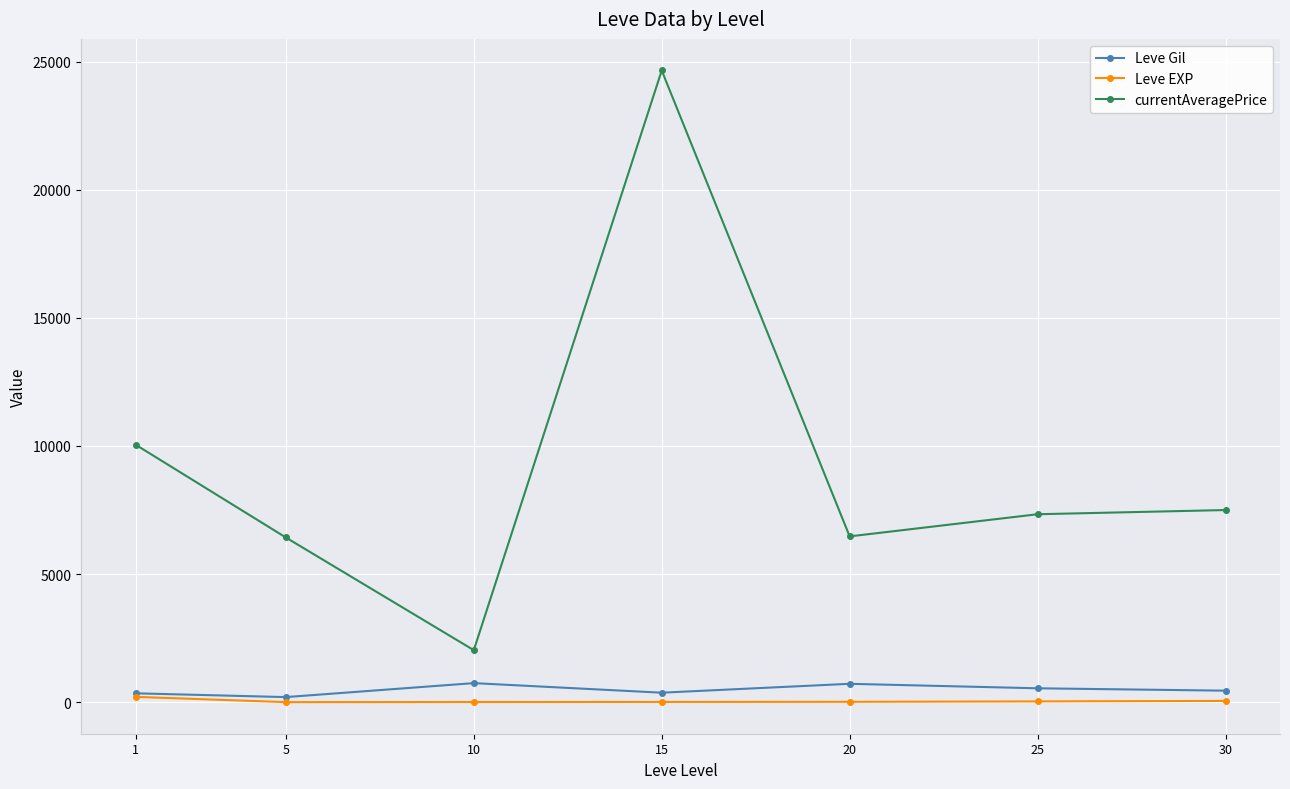

Is the value of Leve EXP at 25 greater than the value of currentAveragePrice at 25?

No